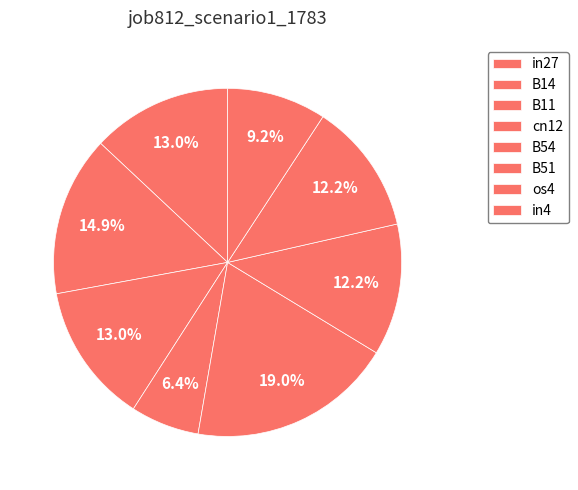

What is the total percentage of cn12 and in4?

15.6%